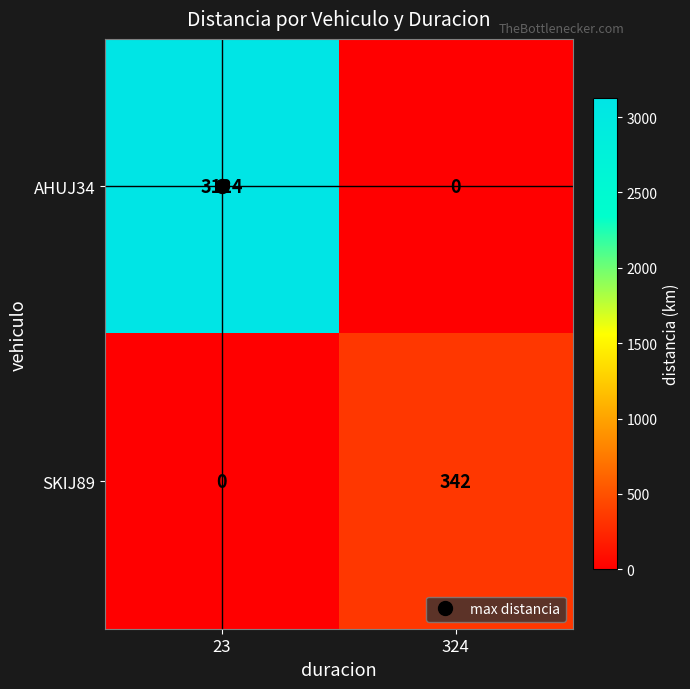

True or false: AHUJ34 has a value of 3124 at 23.

True